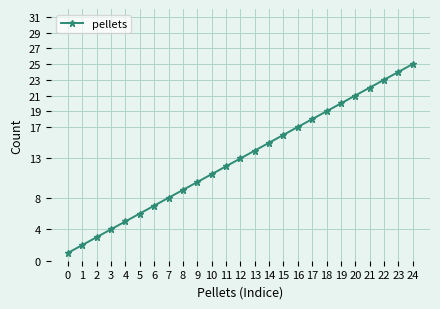

True or false: the data shows 7 at 13.

False